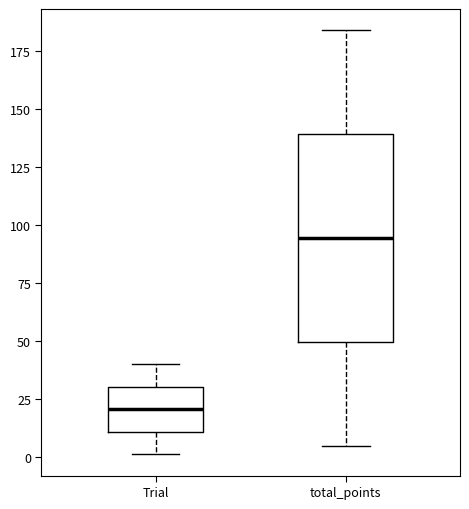

Where does the median line of the box for Trial sit on the y-axis? The values are not printed on the chart, so give them approximately, as read against the axis.

20